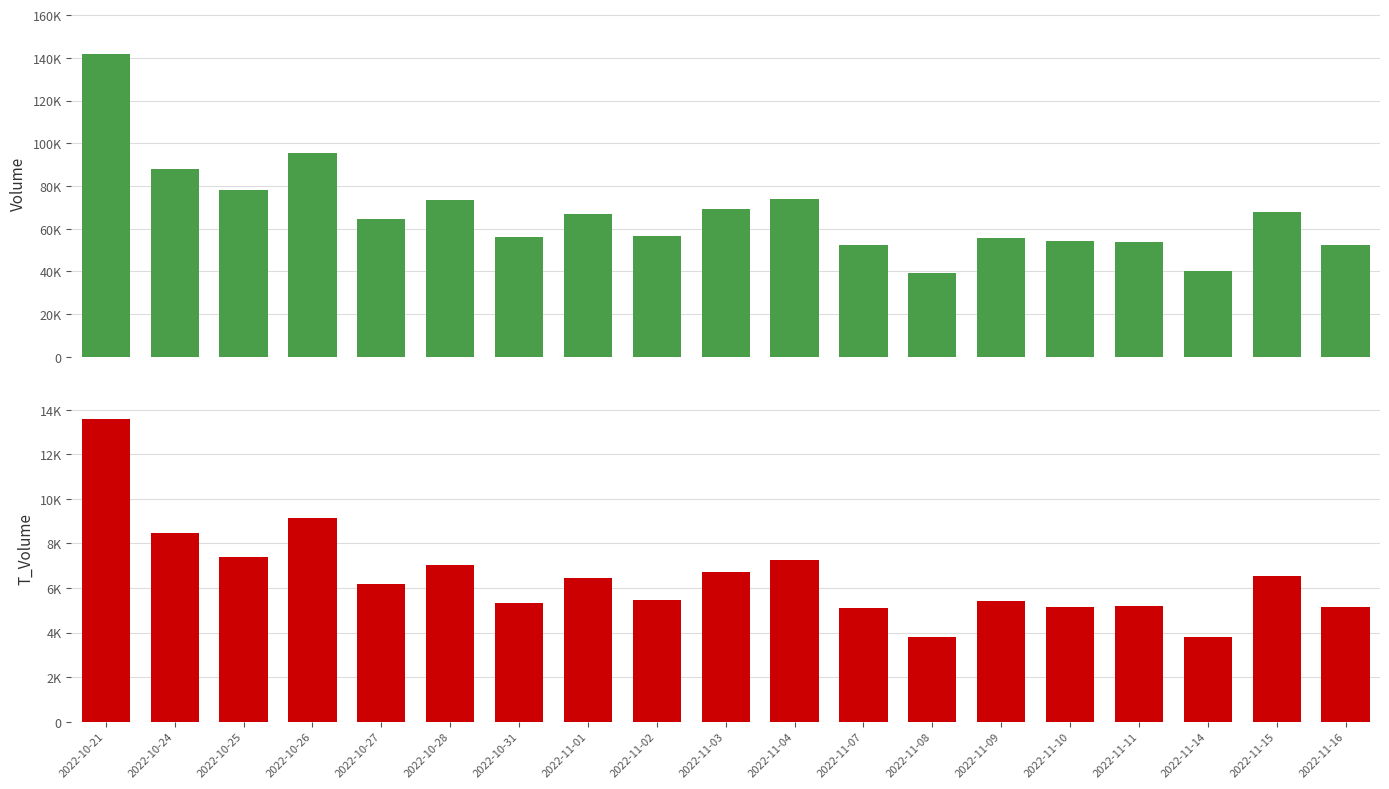

The value of volume at 2022-10-25 is 77967. True or false?

True